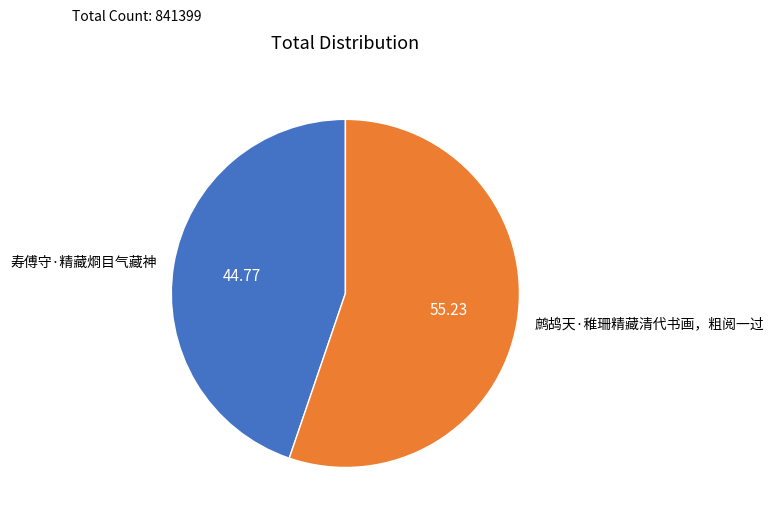

What is the ratio of the value at 鹧鸪天·稚珊精藏清代书画，粗阅一过 to the value at 寿傅守·精藏烱目气藏神?

1.2